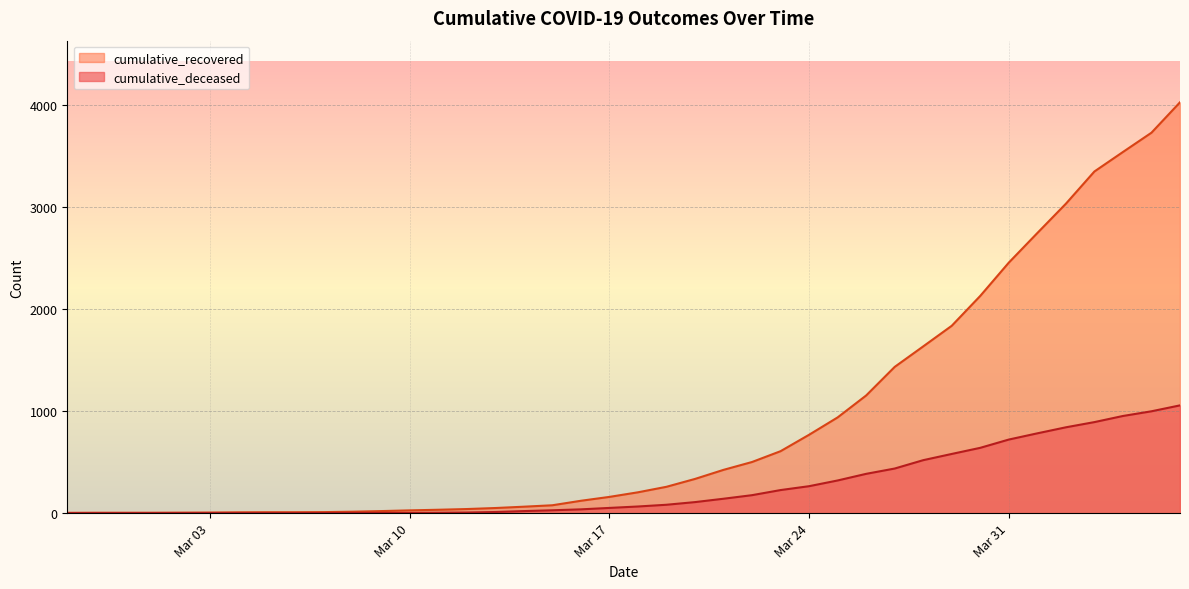

Which series has the largest range (max minus min)?

cumulative_recovered